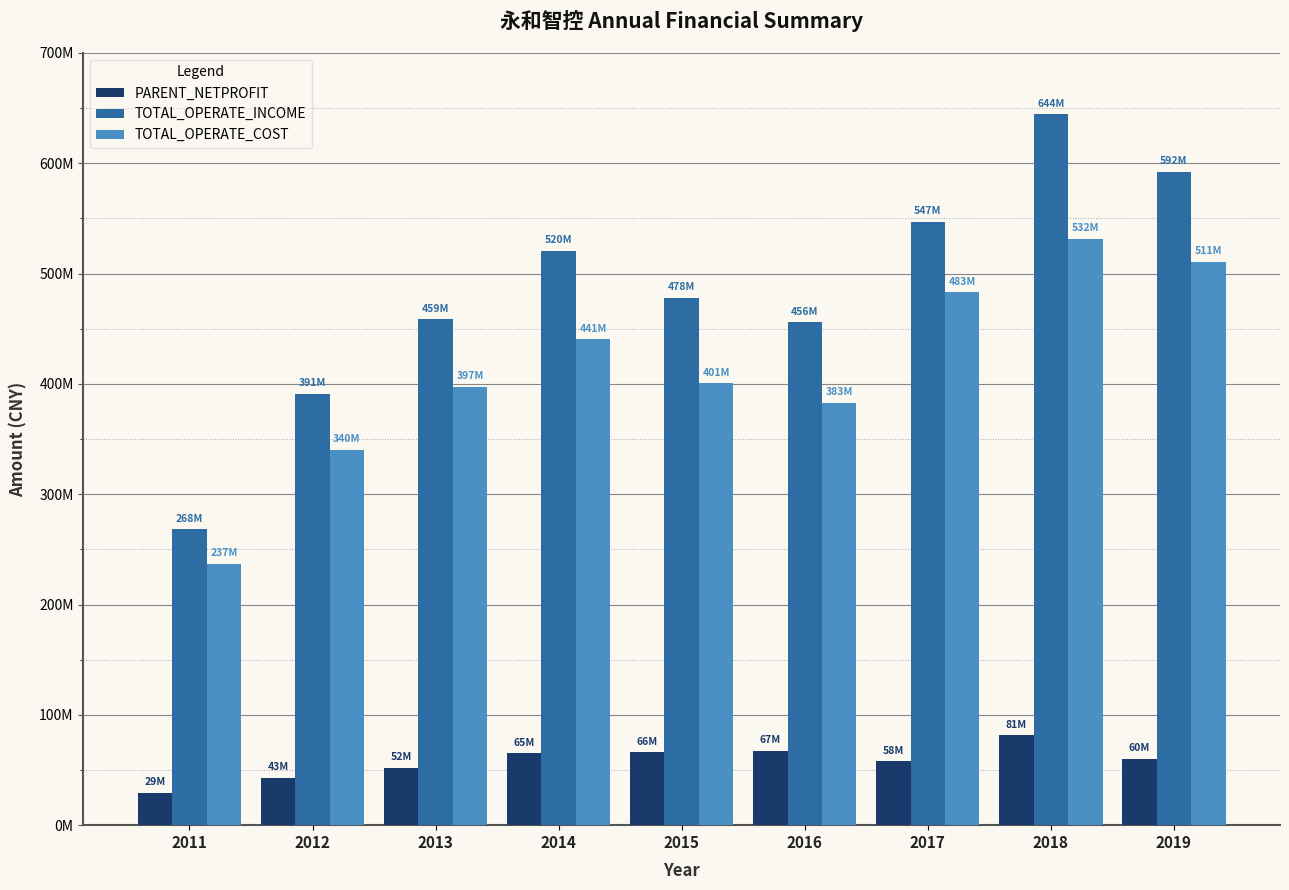

Is the value of TOTAL_OPERATE_INCOME at 2018 greater than the value of TOTAL_OPERATE_COST at 2014?

Yes